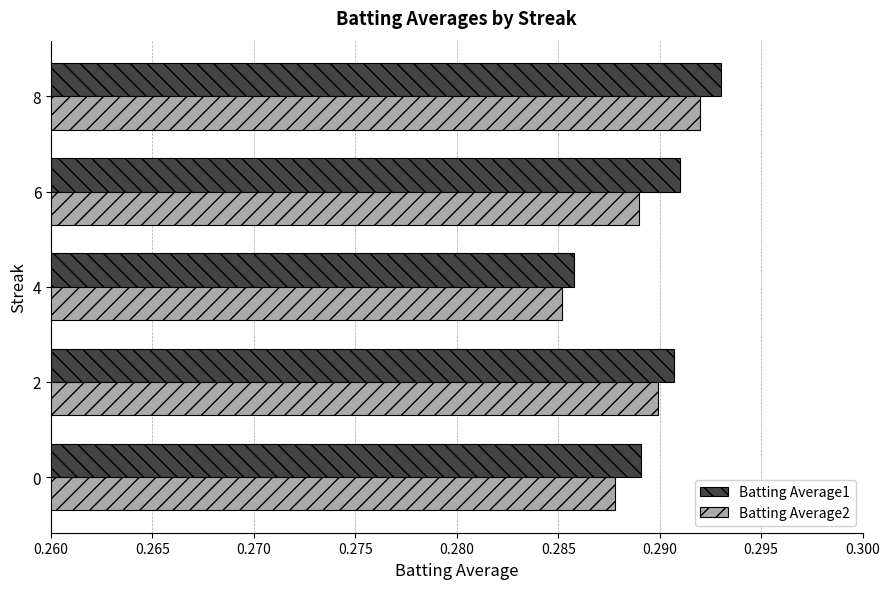

What are all the series names shown in the legend?

Batting Average1, Batting Average2